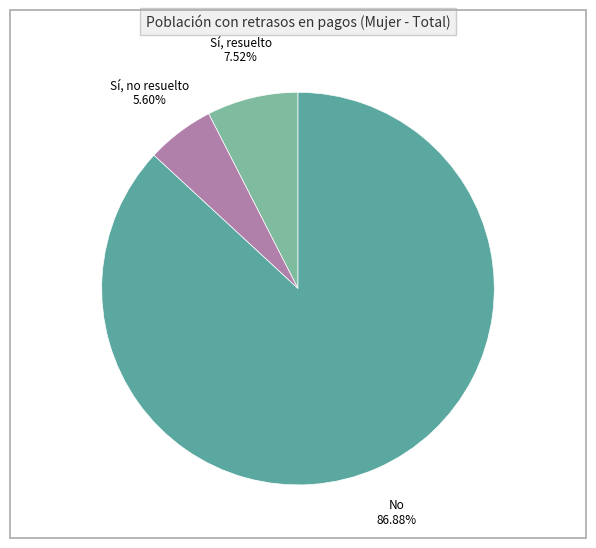

To the nearest percent, what is the combined percentage of Sí, no resuelto and No?

92%